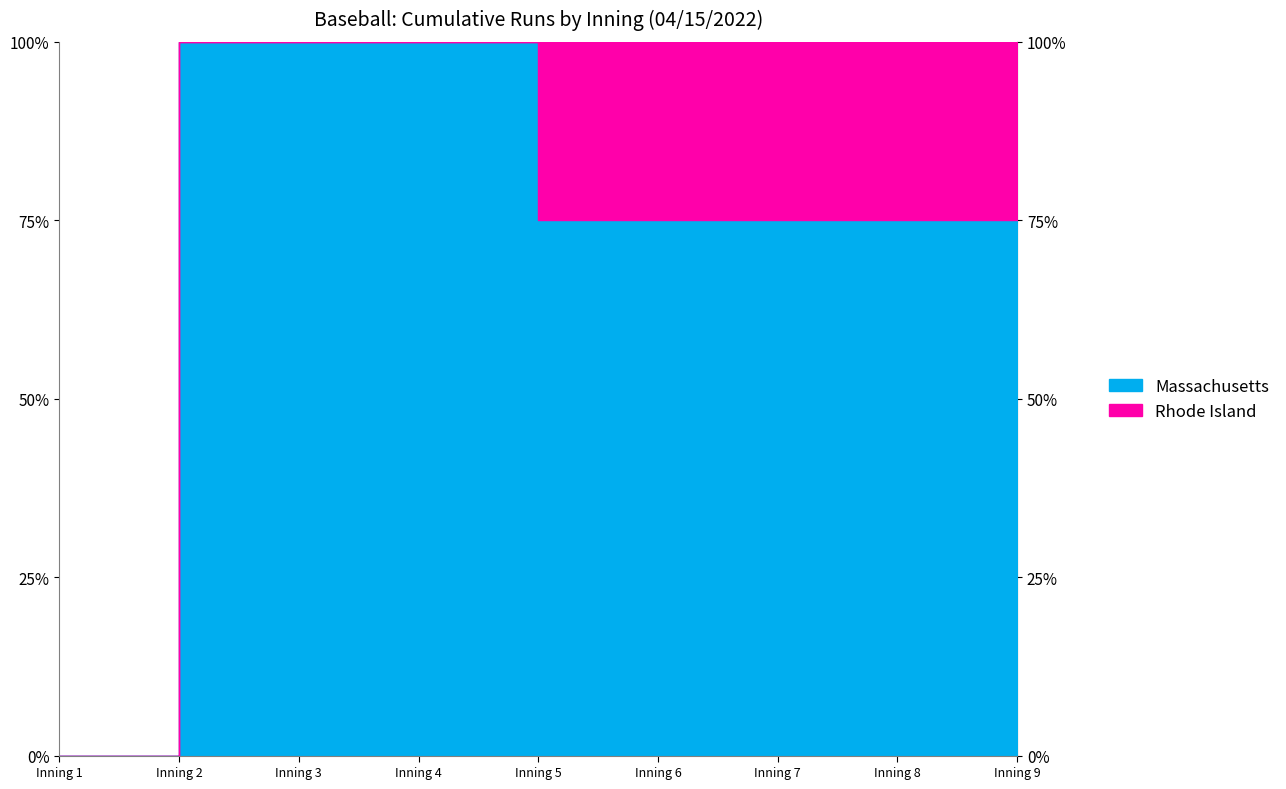

Which series changed the most between 3 and 8?

Massachusetts